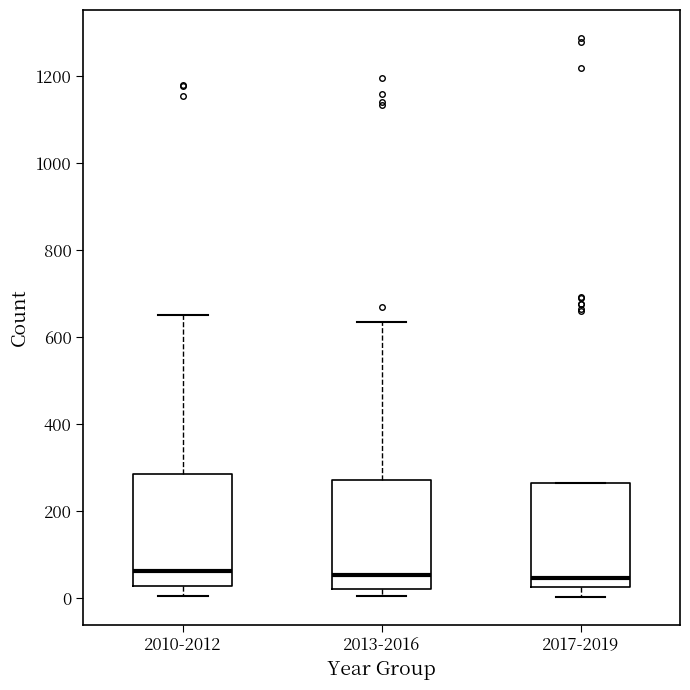

Reading left to right, read every box against the y-axis: the position of its median line, the range the box covers, and the ends of its whiskers. The values are not printed on the chart, so give them approximately, as read against the axis.

2010-2012: median 60, box 20 to 280, whiskers 0 to 660
2013-2016: median 60, box 20 to 280, whiskers 0 to 640
2017-2019: median 40, box 20 to 260, whiskers 0 to 260